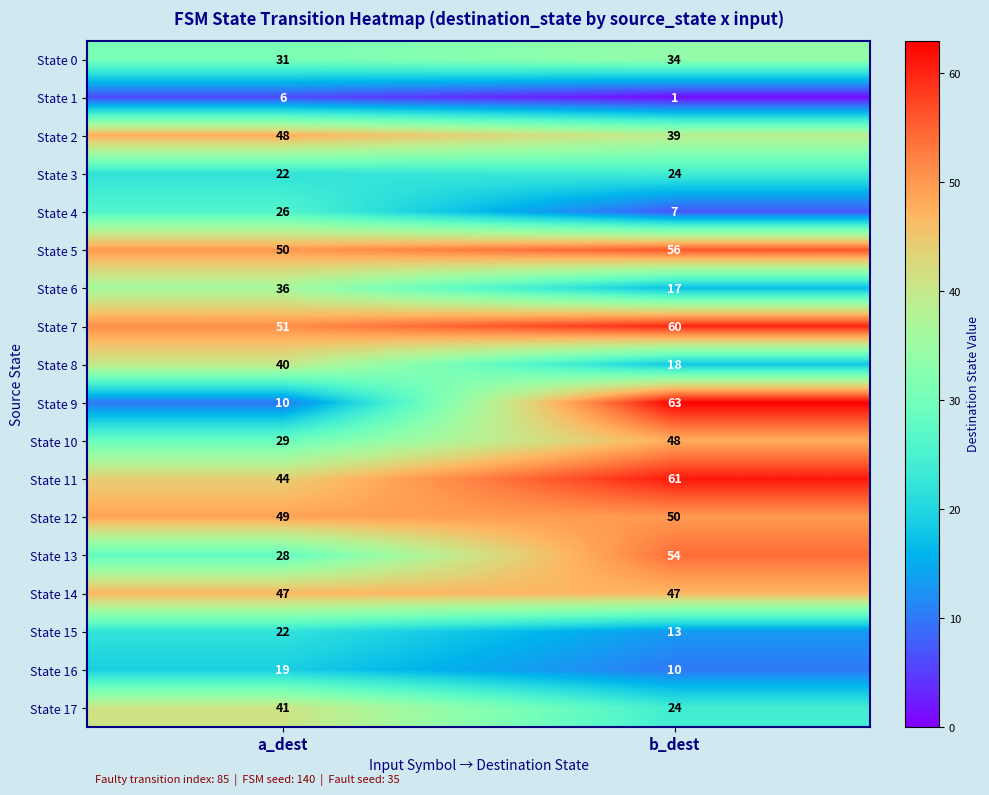

Rank the categories by State 9 value from lowest to highest.

a_dest, b_dest